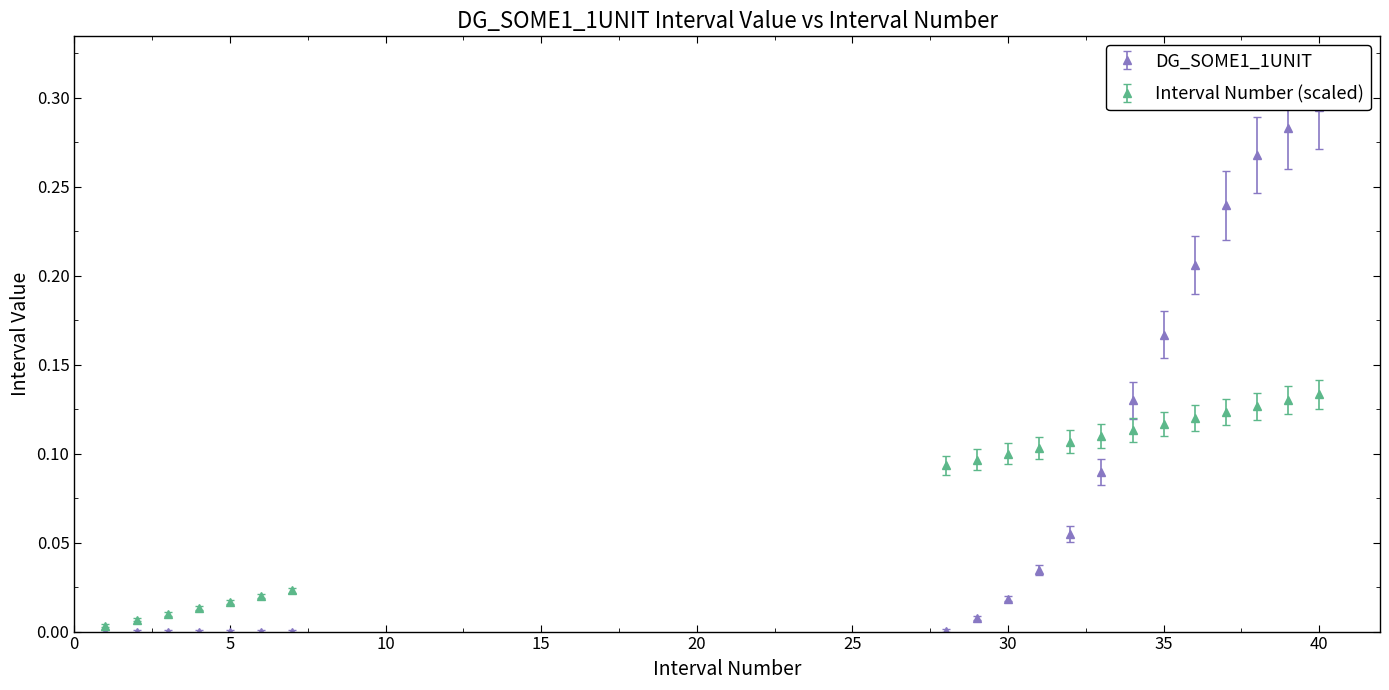

How many values in the DG_SOME1_1UNIT series exceed 0?

13